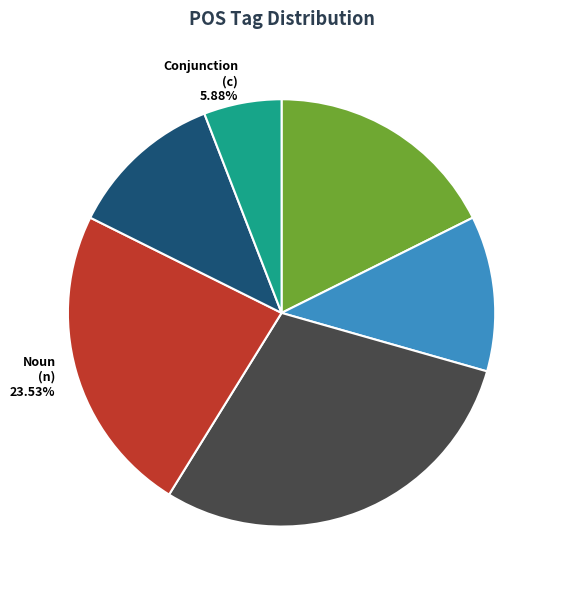

Is Conjunction (c) 5.88% the majority of the pie?

No